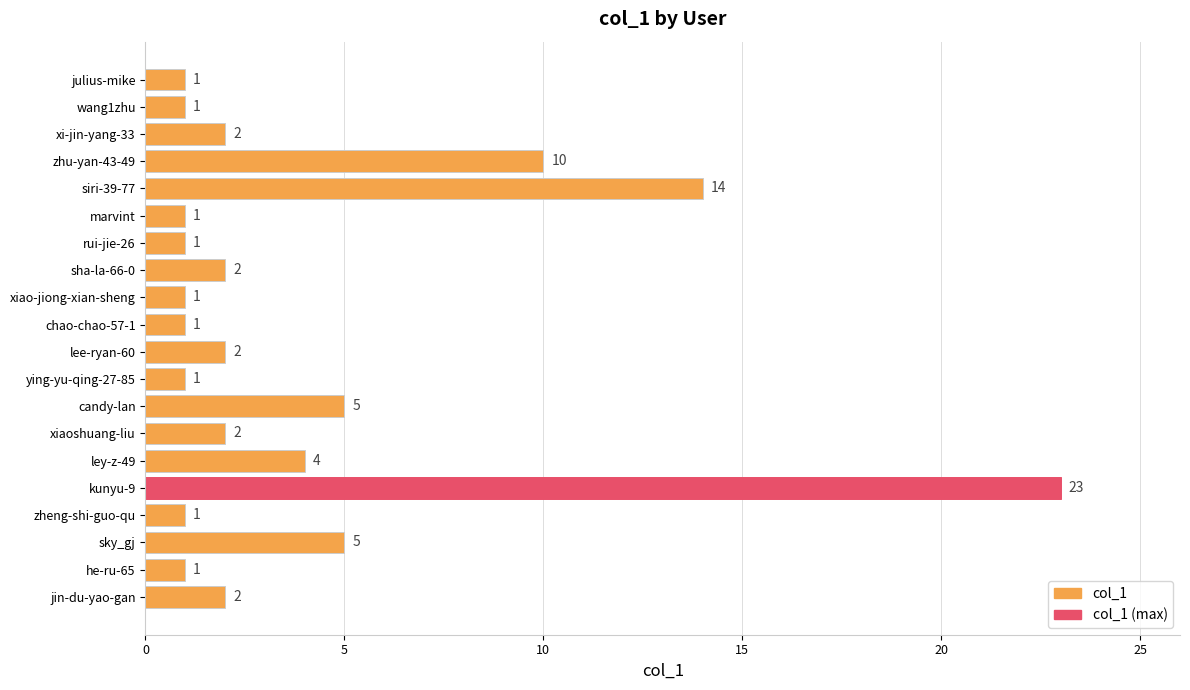

The value at kunyu-9 is 10. True or false?

False